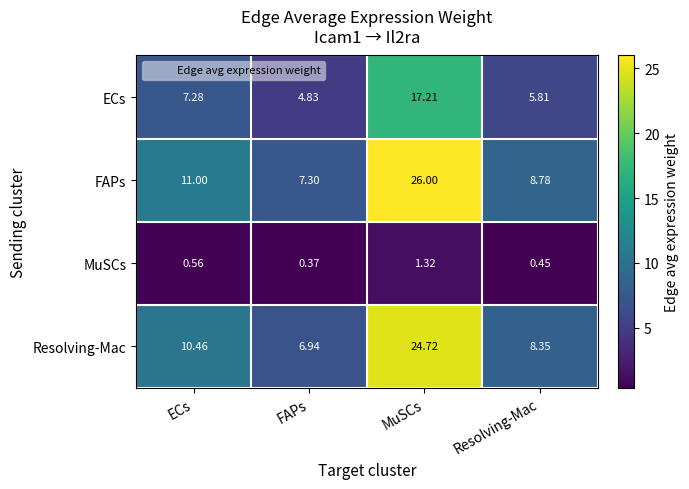

Where does the ECs series first go above 7?

ECs